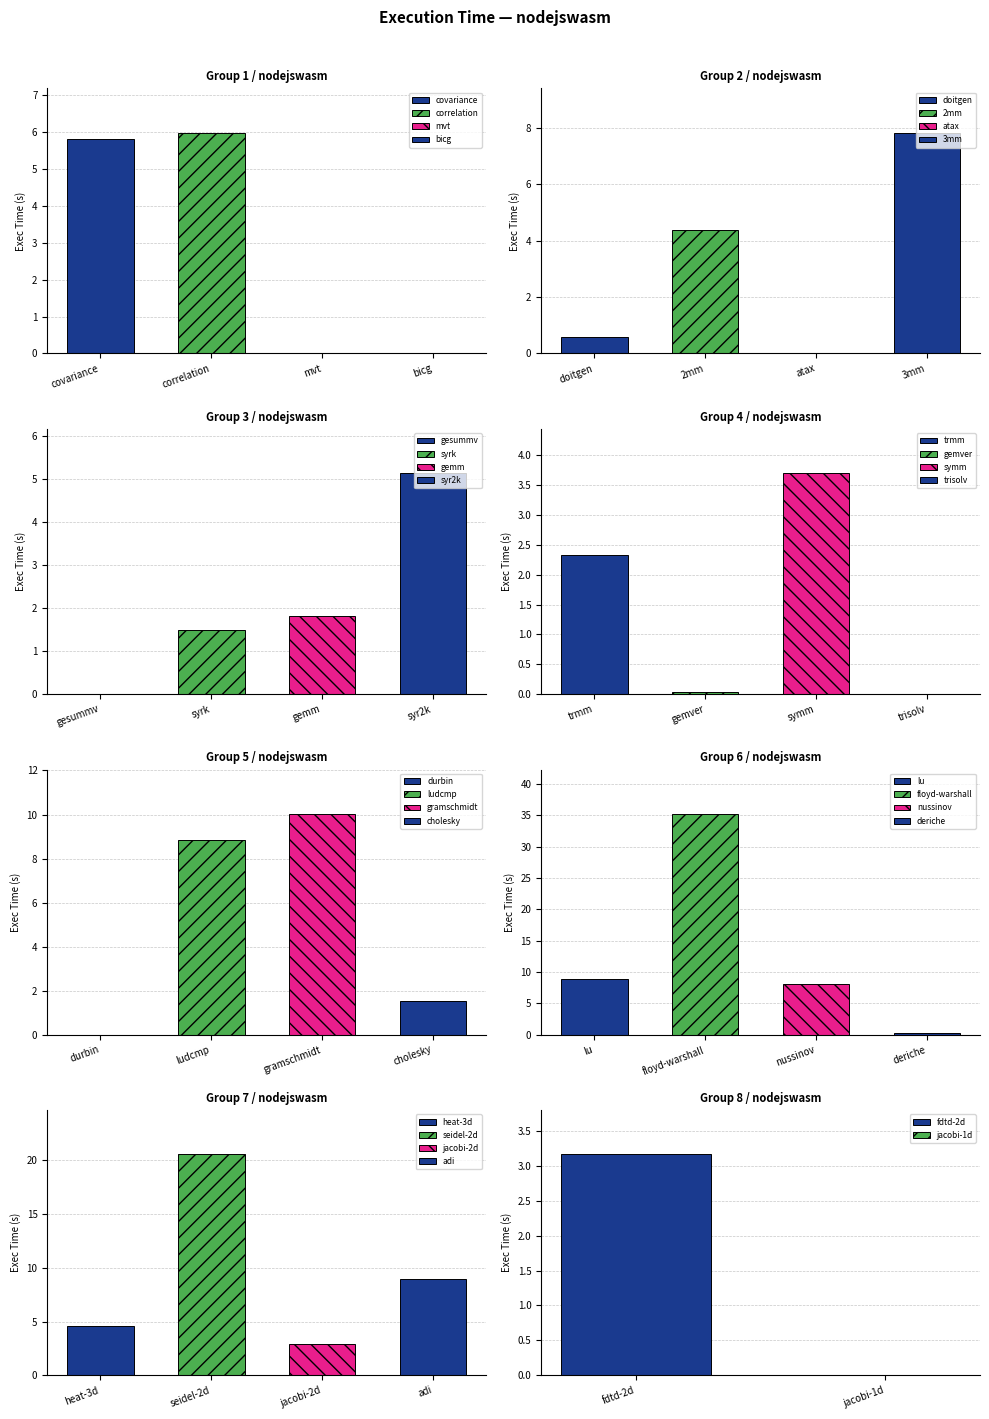

Reading left to right, list all the values displayed in this chart.

5.8	6.0	0.0	0.0	0.6	4.4	0.0	7.8	0.0	1.5	1.8	5.1	2.3	0.0	3.7	0.0	0.0	8.8	10.0	1.5	8.9	35.3	8.1	0.2	4.6	20.5	2.9	8.9	3.2	0.0